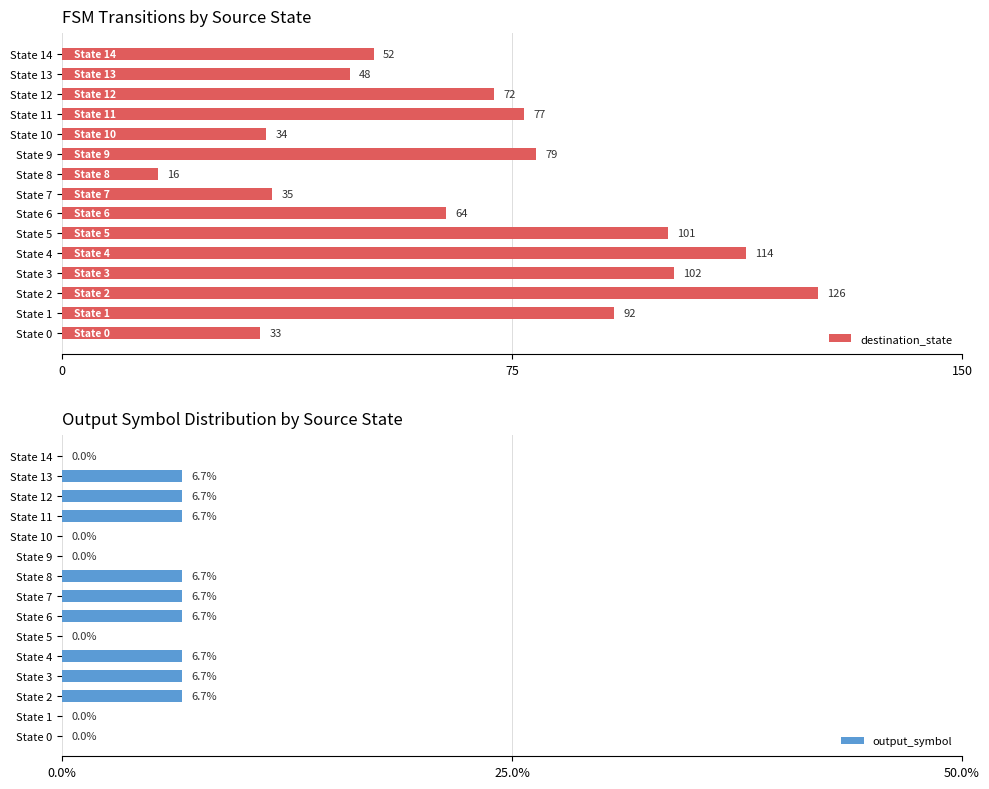

Reading left to right, what are all the values shown in this chart?

destination_state: 33.0	92.0	126.0	102.0	114.0	101.0	64.0	35.0	16.0	79.0	34.0	77.0	72.0	48.0	52.0
output_symbol: 0.0	0.0	6.7	6.7	6.7	0.0	6.7	6.7	6.7	0.0	0.0	6.7	6.7	6.7	0.0